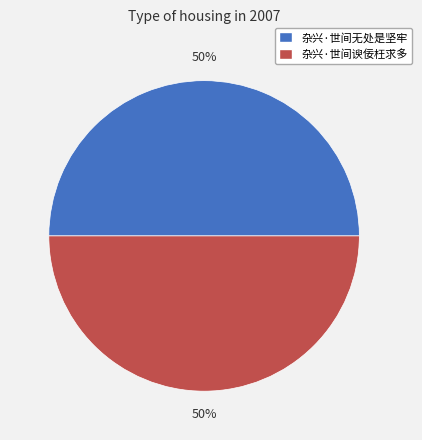

Approximately how many times larger is the value at 杂兴·世间谀佞枉求多 compared to 杂兴·世间无处是坚牢?

1.0